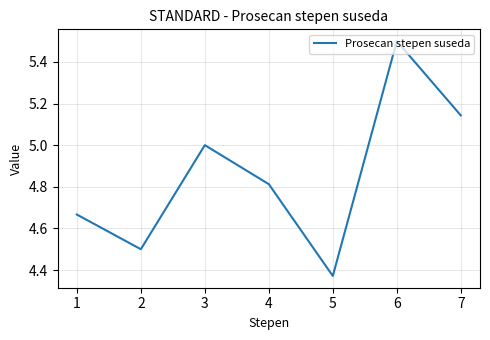

True or false: the data shows 6.2 at 2.

False